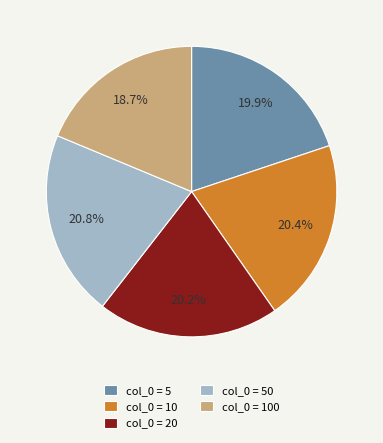

How many segments does this pie chart have?

5